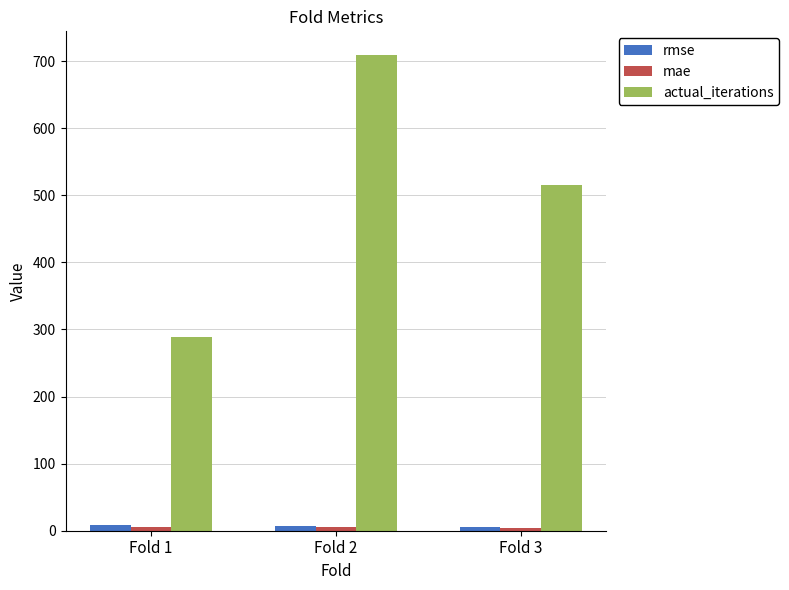

What is the difference between the actual_iterations values at Fold 2 and Fold 1?

420.0